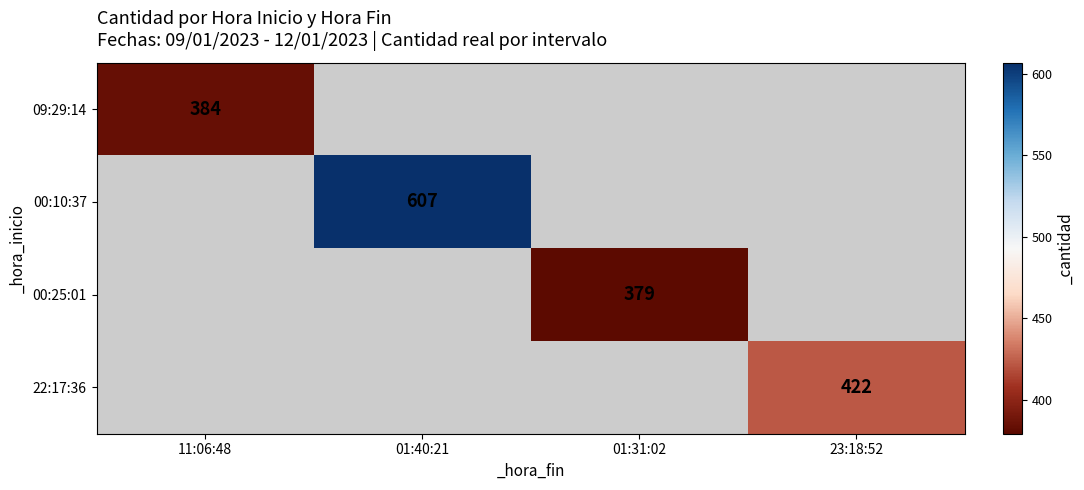

Is the value of 22:17:36 at 23:18:52 greater than the value of 00:10:37 at 01:40:21?

No